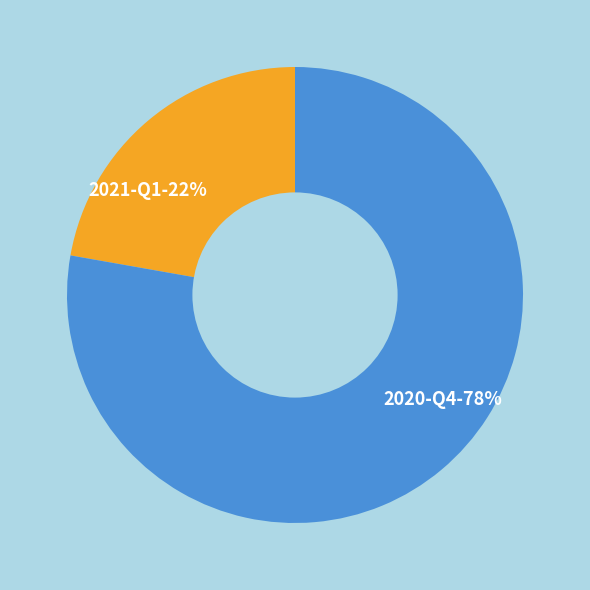

To the nearest percent, what portion does 2021-Q1 represent?

22%